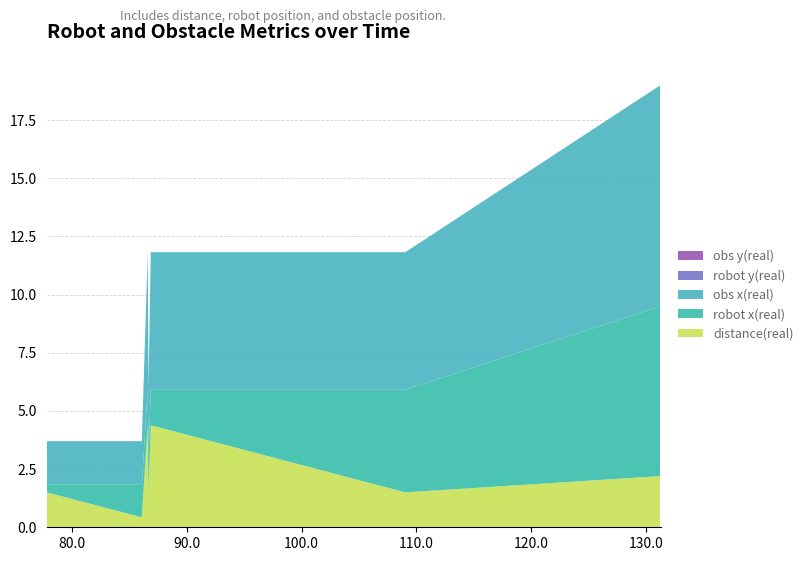

Reading right to left, what are all the values shown in this chart?

distance(real): 131.292=2.2	109.042=1.5	87.589=4.3	87.356=4.3	87.075=4.3	86.851=4.4	86.655=1.5	86.583=4.4	86.07=0.4	85.738=0.5	85.528=0.5	85.279=0.5	77.789=1.5
robot x(real): 131.292=7.3	109.042=4.4	87.589=1.6	87.356=1.6	87.075=1.6	86.851=1.5	86.655=1.5	86.583=1.5	86.07=1.4	85.738=1.4	85.528=1.4	85.279=1.3	77.789=0.3
obs x(real): 131.292=9.5	109.042=5.9	87.589=5.9	87.356=5.9	87.075=5.9	86.851=5.9	86.655=3.0	86.583=5.9	86.07=1.9	85.738=1.9	85.528=1.9	85.279=1.9	77.789=1.9
robot y(real): 131.292=0.0	109.042=0.0	87.589=0.0	87.356=0.0	87.075=0.0	86.851=0.0	86.655=0.0	86.583=0.0	86.07=0.0	85.738=0.0	85.528=0.0	85.279=0.0	77.789=0.0
obs y(real): 131.292=0.0	109.042=0.0	87.589=0.0	87.356=0.0	87.075=0.0	86.851=0.0	86.655=0.0	86.583=0.0	86.07=0.0	85.738=0.0	85.528=0.0	85.279=0.0	77.789=0.0